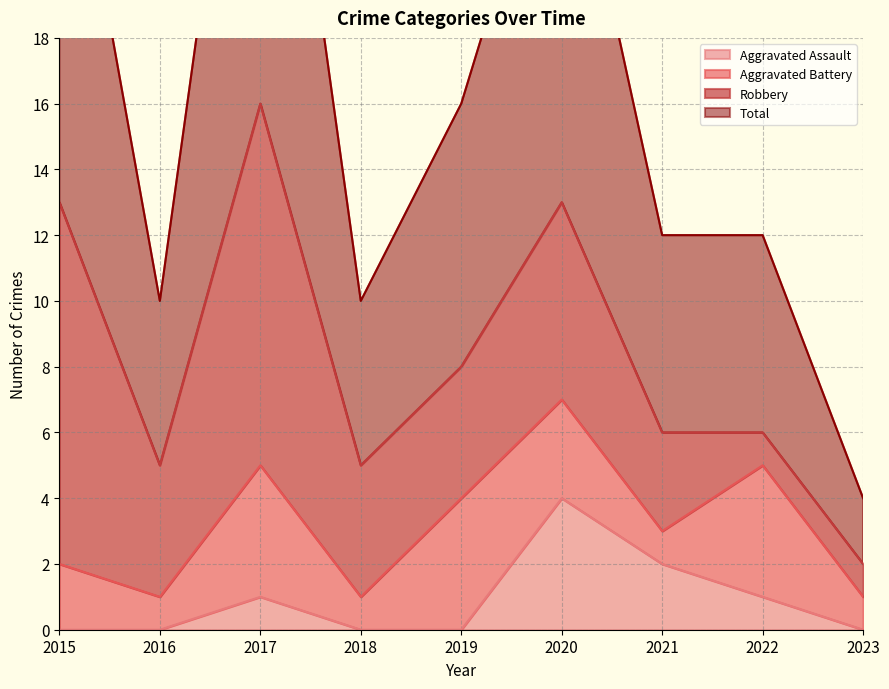

What is the difference between the Aggravated Assault values at 2017 and 2023?

1